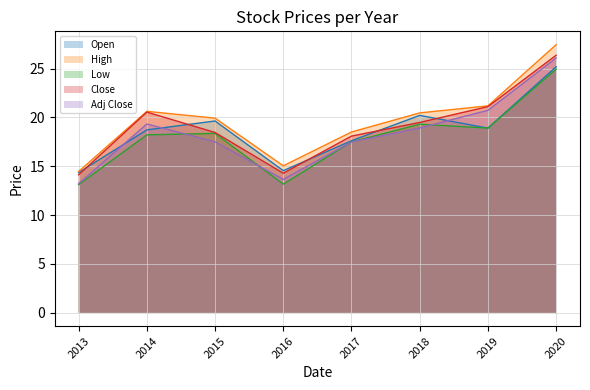

At which label is Open closest to 19?

2019